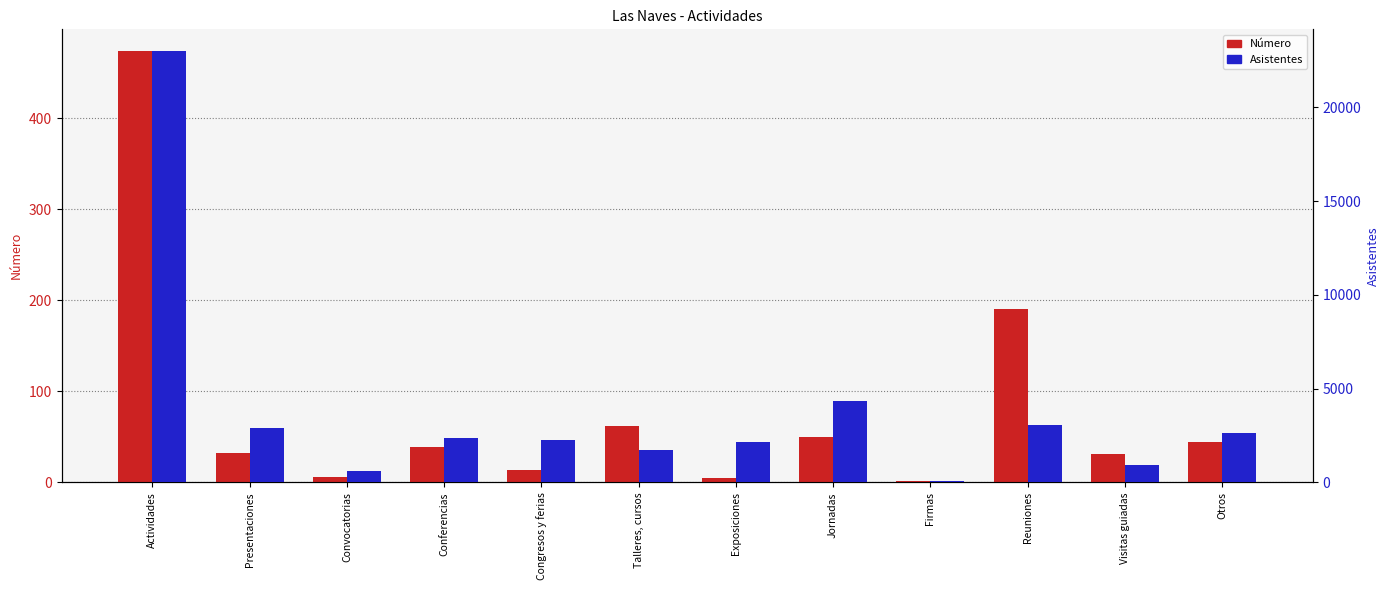

What is the greatest value displayed?

23017